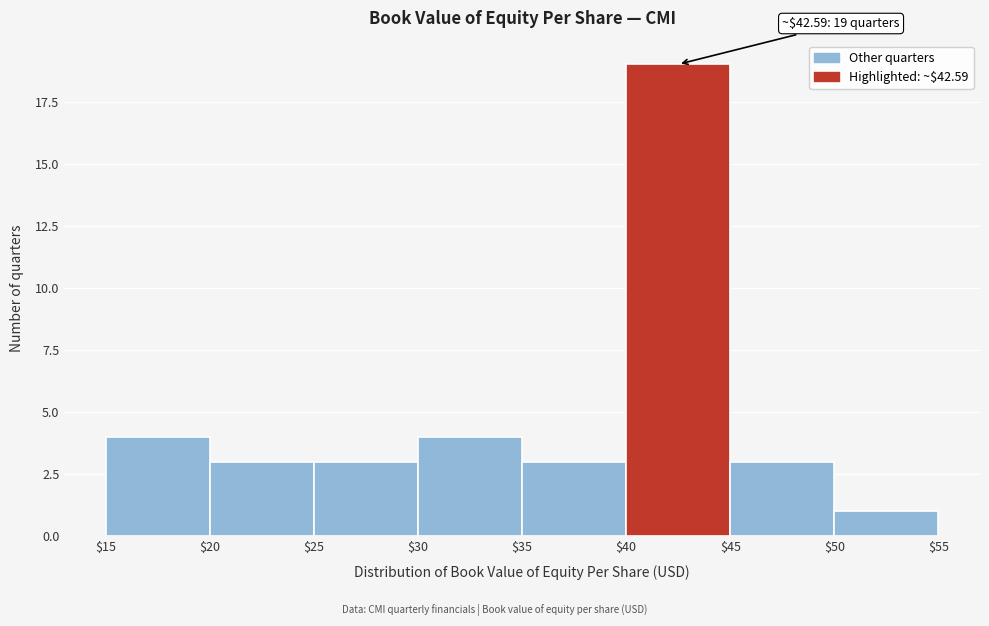

Over which range of the x-axis is the bar tallest?

$40 to $45